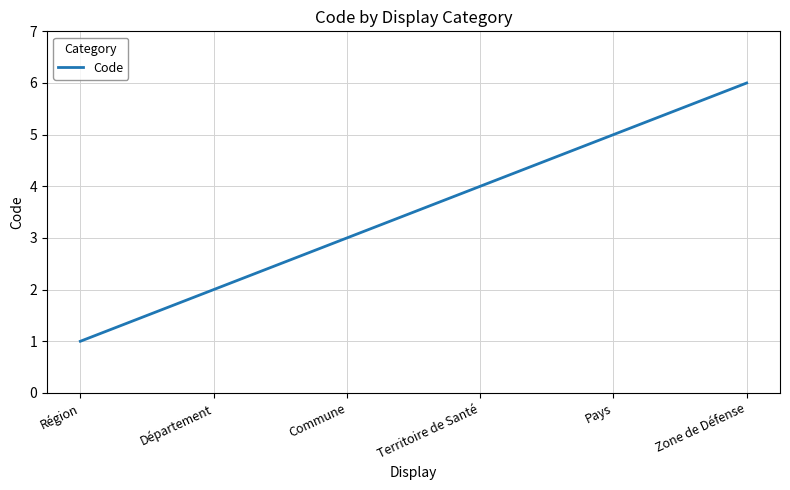

What value does the data have at Zone de Défense?

6